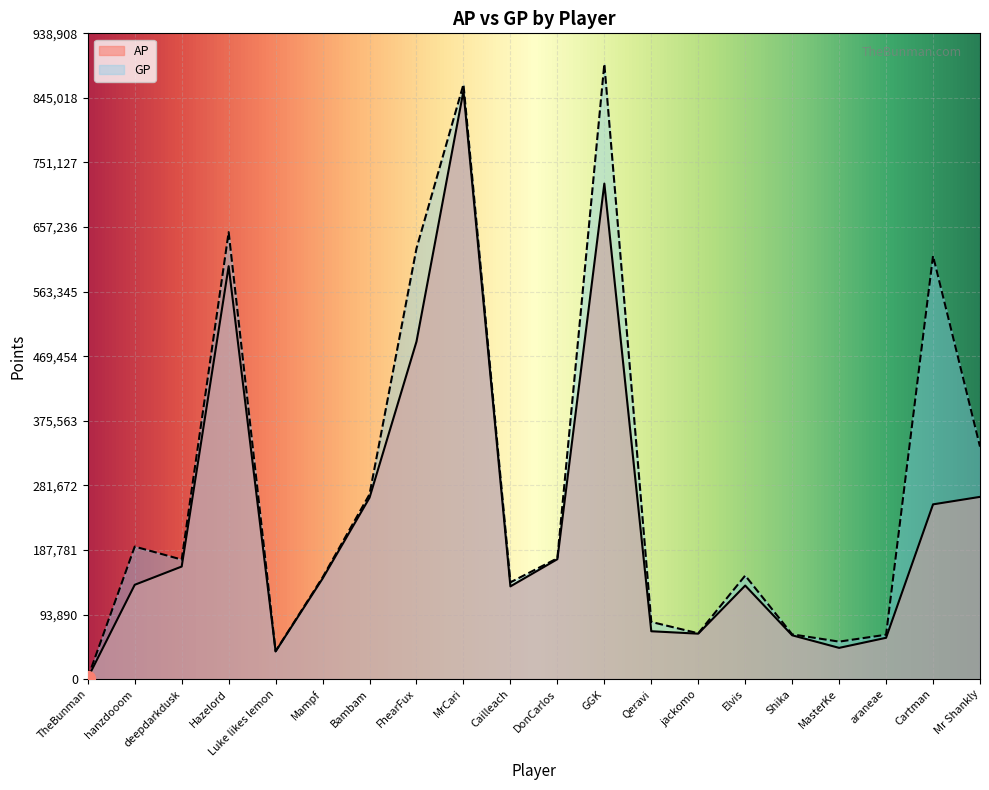

Where is AP nearest to the value 428446?

FhearFux